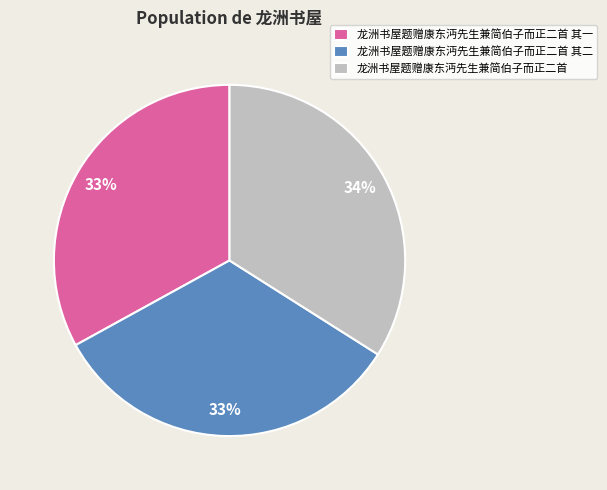

What percentage is the 龙洲书屋题赠康东沔先生兼简伯子而正二首 其一 slice, to the nearest percent?

33%